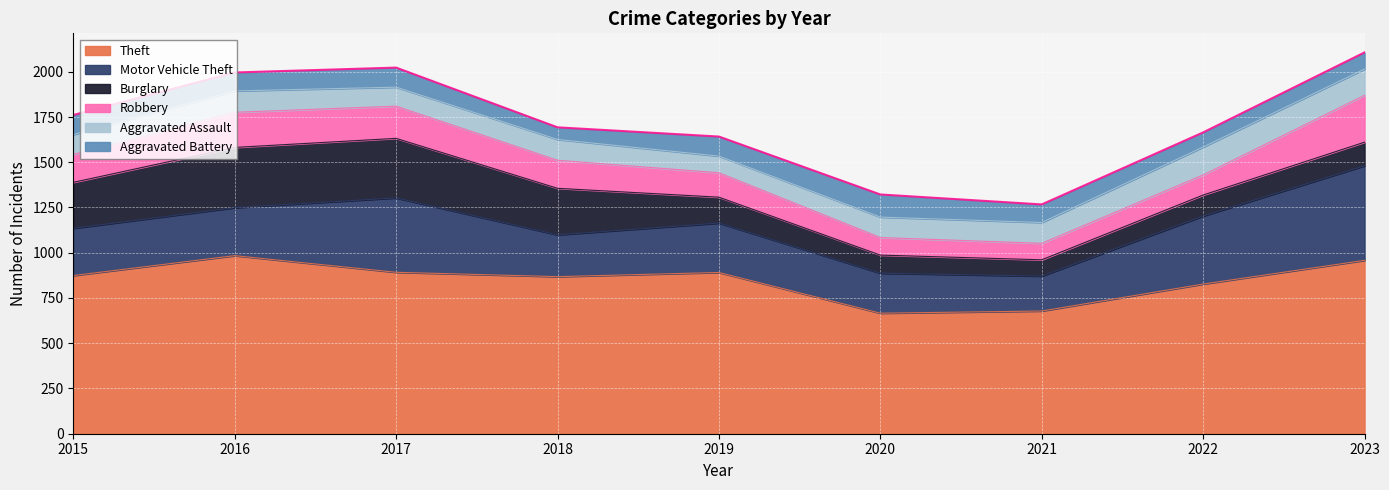

How many times do Burglary and Aggravated Battery cross each other?

2